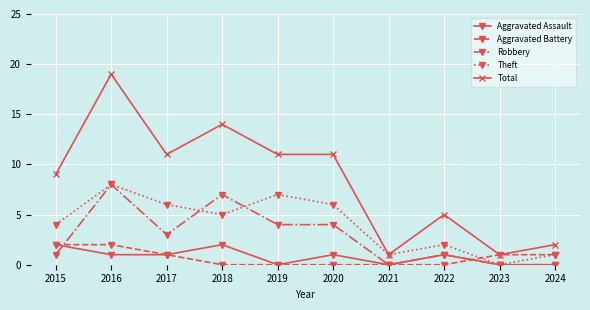

At which label does Robbery first exceed 3?

2016